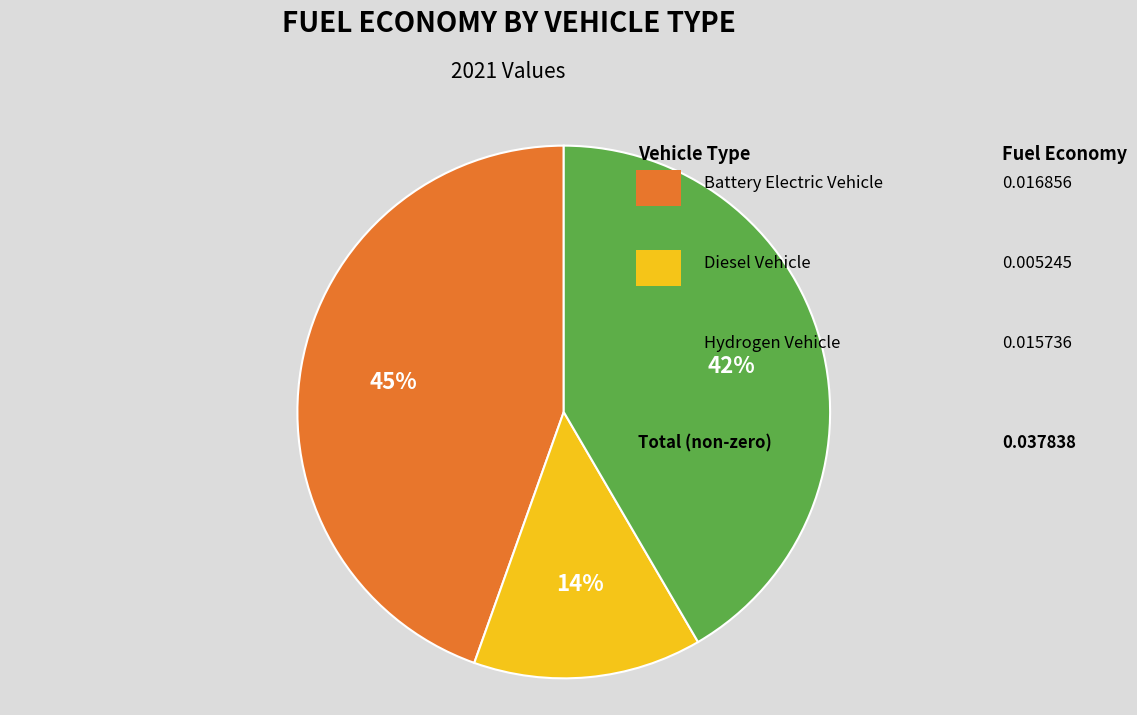

Does any single category account for the majority?

No